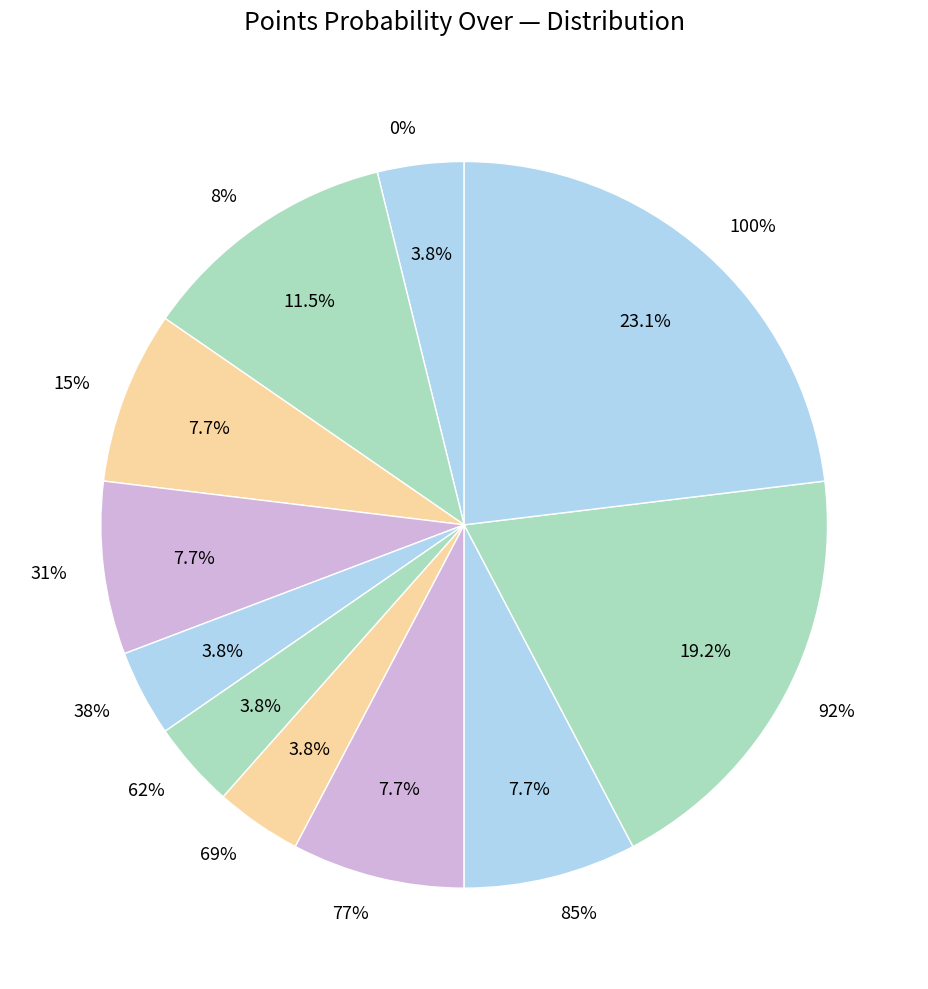

Between 15% and 8%, which is larger?

8%